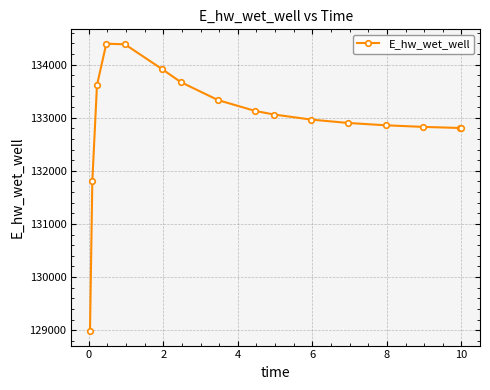

What is the value of the 7th point from the left?

133669.3